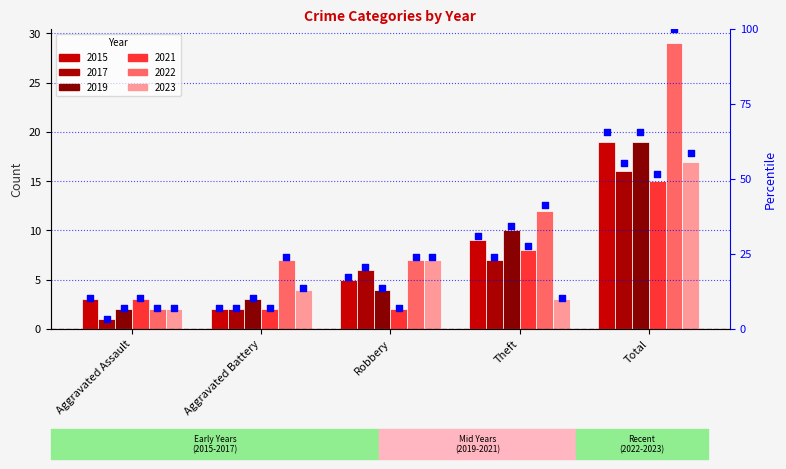

Between Robbery and Aggravated Assault, which is larger?

Robbery